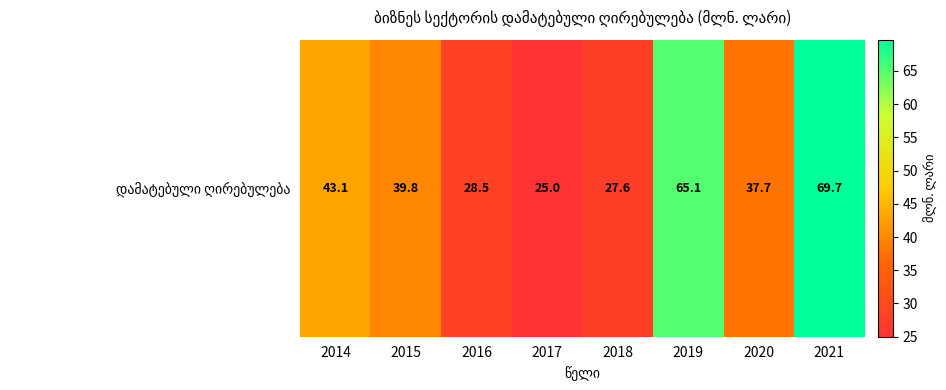

Which has a higher value, 2020 or 2021?

2021